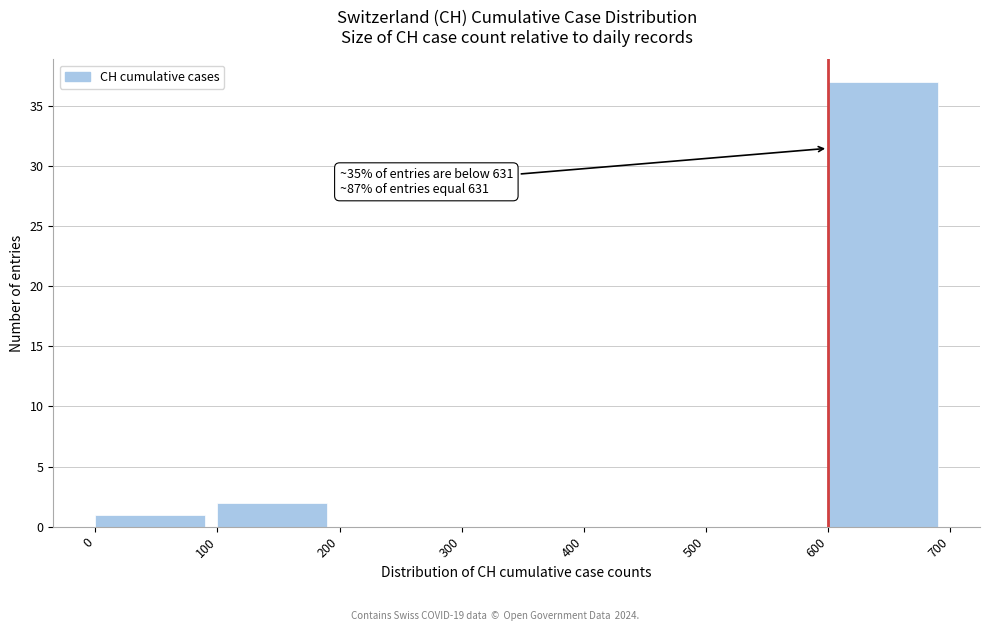

Over which range of the x-axis is the bar tallest?

600 to 700